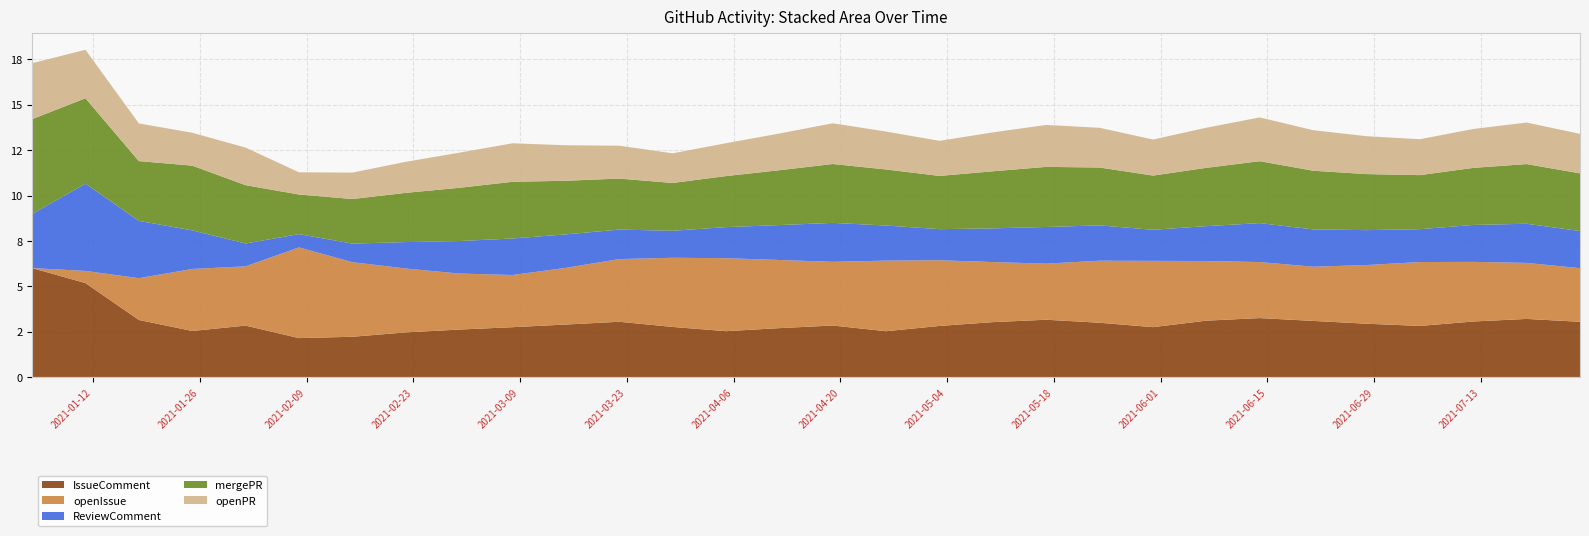

Reading left to right, list all the values displayed in this chart.

IssueComment: 2021-01-04=6.0	2021-01-11=5.2	2021-01-18=3.1	2021-01-25=2.5	2021-02-01=2.8	2021-02-08=2.1	2021-02-15=2.2	2021-02-22=2.5	2021-03-01=2.6	2021-03-08=2.7	2021-03-15=2.9	2021-03-22=3.0	2021-03-29=2.8	2021-04-05=2.5	2021-04-12=2.7	2021-04-19=2.8	2021-04-26=2.5	2021-05-03=2.8	2021-05-10=3.0	2021-05-17=3.2	2021-05-24=3.0	2021-05-31=2.7	2021-06-07=3.1	2021-06-14=3.2	2021-06-21=3.1	2021-06-28=2.9	2021-07-05=2.8	2021-07-12=3.1	2021-07-19=3.2	2021-07-26=3.0
openIssue: 2021-01-04=0.0	2021-01-11=0.7	2021-01-18=2.3	2021-01-25=3.4	2021-02-01=3.3	2021-02-08=5.0	2021-02-15=4.1	2021-02-22=3.5	2021-03-01=3.1	2021-03-08=2.9	2021-03-15=3.1	2021-03-22=3.5	2021-03-29=3.8	2021-04-05=4.0	2021-04-12=3.8	2021-04-19=3.5	2021-04-26=3.9	2021-05-03=3.6	2021-05-10=3.3	2021-05-17=3.1	2021-05-24=3.4	2021-05-31=3.7	2021-06-07=3.3	2021-06-14=3.1	2021-06-21=3.0	2021-06-28=3.2	2021-07-05=3.5	2021-07-12=3.3	2021-07-19=3.1	2021-07-26=3.0
ReviewComment: 2021-01-04=3.0	2021-01-11=4.8	2021-01-18=3.2	2021-01-25=2.1	2021-02-01=1.3	2021-02-08=0.7	2021-02-15=1.0	2021-02-22=1.5	2021-03-01=1.8	2021-03-08=2.0	2021-03-15=1.8	2021-03-22=1.6	2021-03-29=1.5	2021-04-05=1.7	2021-04-12=1.9	2021-04-19=2.1	2021-04-26=1.9	2021-05-03=1.7	2021-05-10=1.9	2021-05-17=2.0	2021-05-24=1.9	2021-05-31=1.7	2021-06-07=1.9	2021-06-14=2.1	2021-06-21=2.1	2021-06-28=1.9	2021-07-05=1.8	2021-07-12=2.0	2021-07-19=2.2	2021-07-26=2.0
mergePR: 2021-01-04=5.2	2021-01-11=4.7	2021-01-18=3.3	2021-01-25=3.6	2021-02-01=3.2	2021-02-08=2.2	2021-02-15=2.5	2021-02-22=2.7	2021-03-01=2.9	2021-03-08=3.1	2021-03-15=3.0	2021-03-22=2.8	2021-03-29=2.6	2021-04-05=2.8	2021-04-12=3.0	2021-04-19=3.2	2021-04-26=3.1	2021-05-03=2.9	2021-05-10=3.1	2021-05-17=3.3	2021-05-24=3.2	2021-05-31=3.0	2021-06-07=3.2	2021-06-14=3.4	2021-06-21=3.2	2021-06-28=3.1	2021-07-05=3.0	2021-07-12=3.1	2021-07-19=3.3	2021-07-26=3.2
openPR: 2021-01-04=3.1	2021-01-11=2.7	2021-01-18=2.1	2021-01-25=1.8	2021-02-01=2.1	2021-02-08=1.2	2021-02-15=1.5	2021-02-22=1.7	2021-03-01=1.9	2021-03-08=2.1	2021-03-15=2.0	2021-03-22=1.8	2021-03-29=1.6	2021-04-05=1.8	2021-04-12=2.0	2021-04-19=2.2	2021-04-26=2.1	2021-05-03=1.9	2021-05-10=2.1	2021-05-17=2.3	2021-05-24=2.2	2021-05-31=2.0	2021-06-07=2.2	2021-06-14=2.4	2021-06-21=2.2	2021-06-28=2.1	2021-07-05=2.0	2021-07-12=2.1	2021-07-19=2.3	2021-07-26=2.2